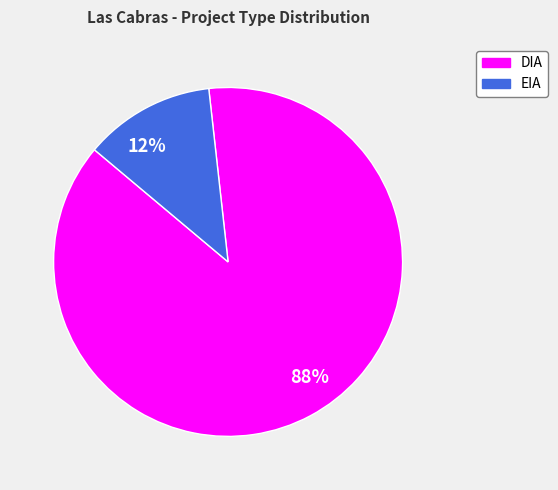

Which category has the smallest portion of the pie?

12%